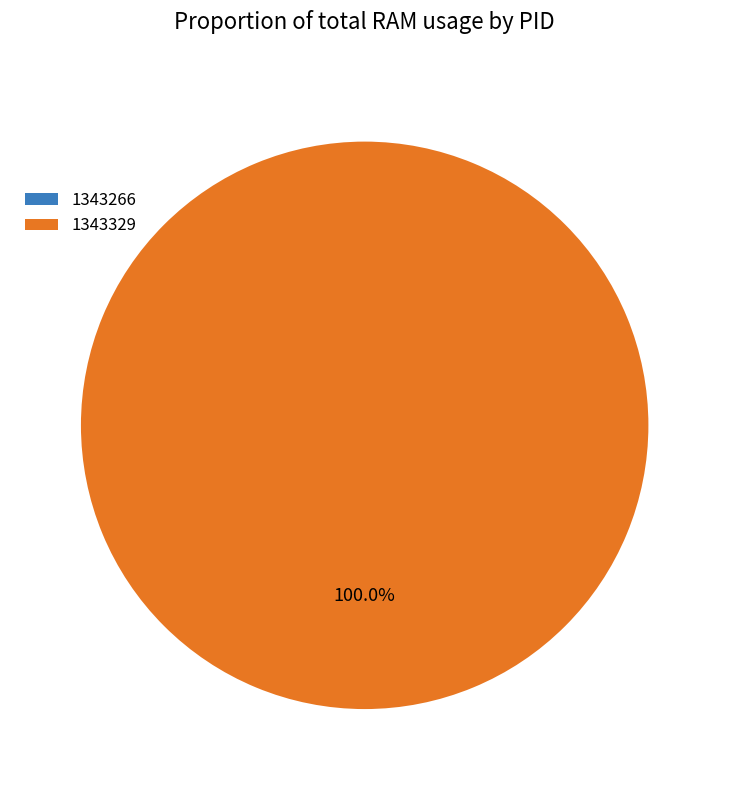

Is the sum of 1343329 and 1343266 greater than half?

Yes